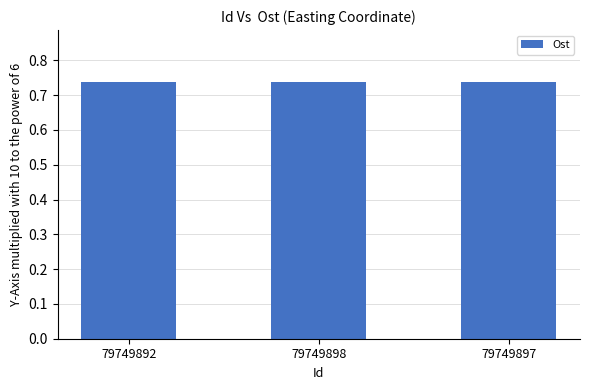

True or false: the data shows 0.4 at 79749892.

False